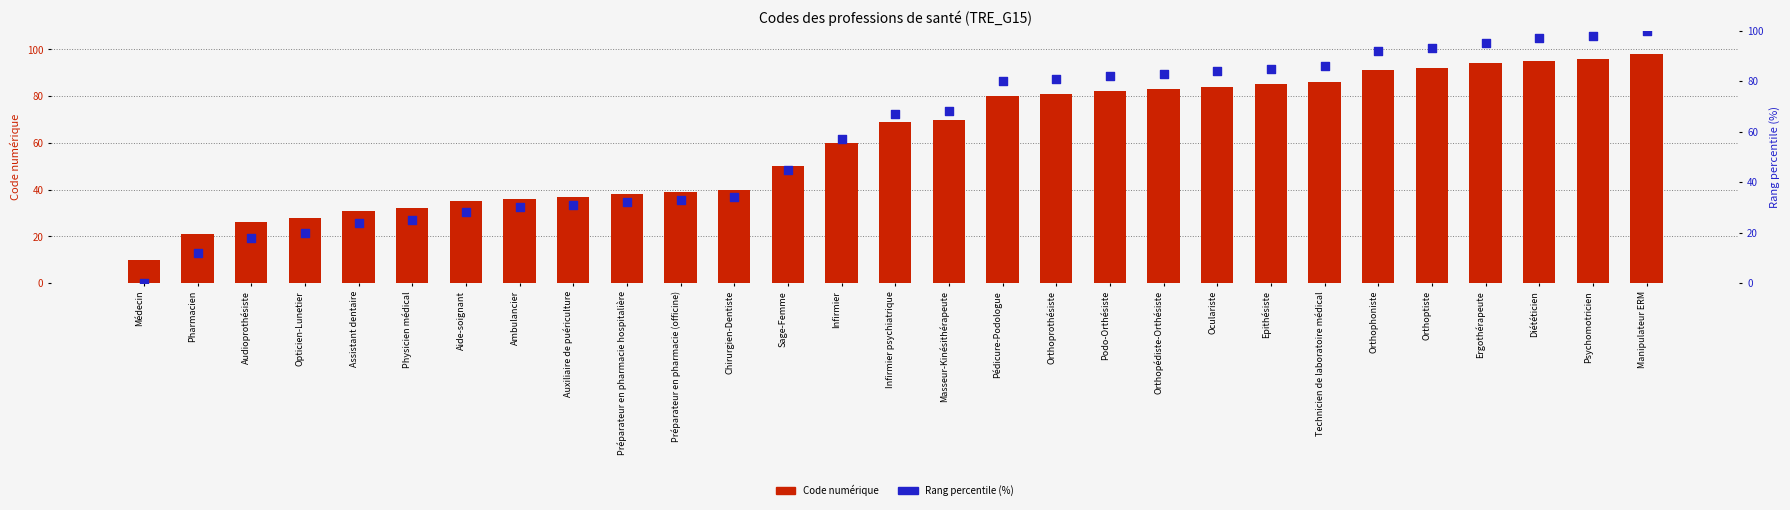

Which series contains the lowest Y value?

Rang percentile